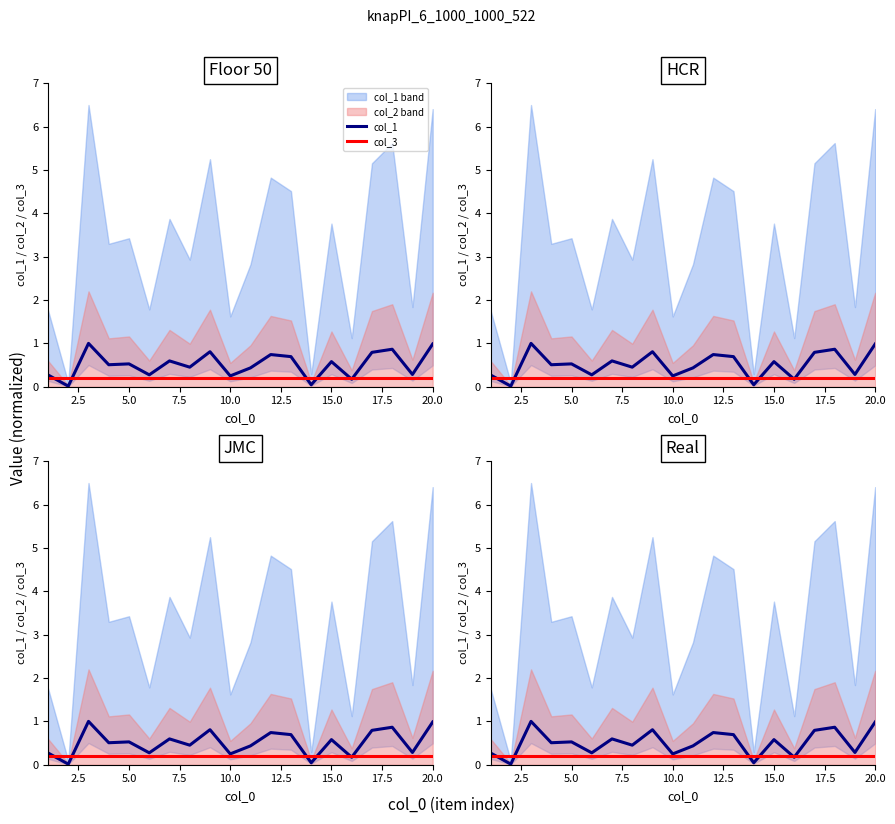

How many interior local valleys does the col_1 series have?

8